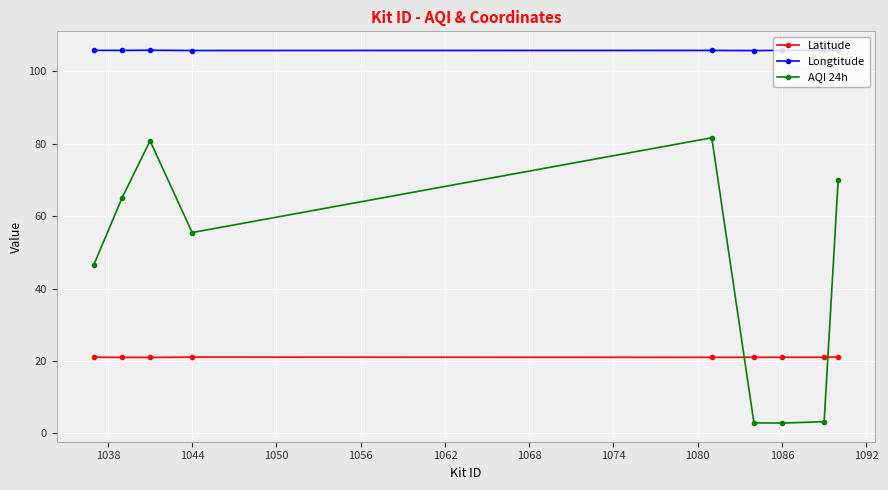

True or false: AQI 24h and Latitude intersect in this chart.

True